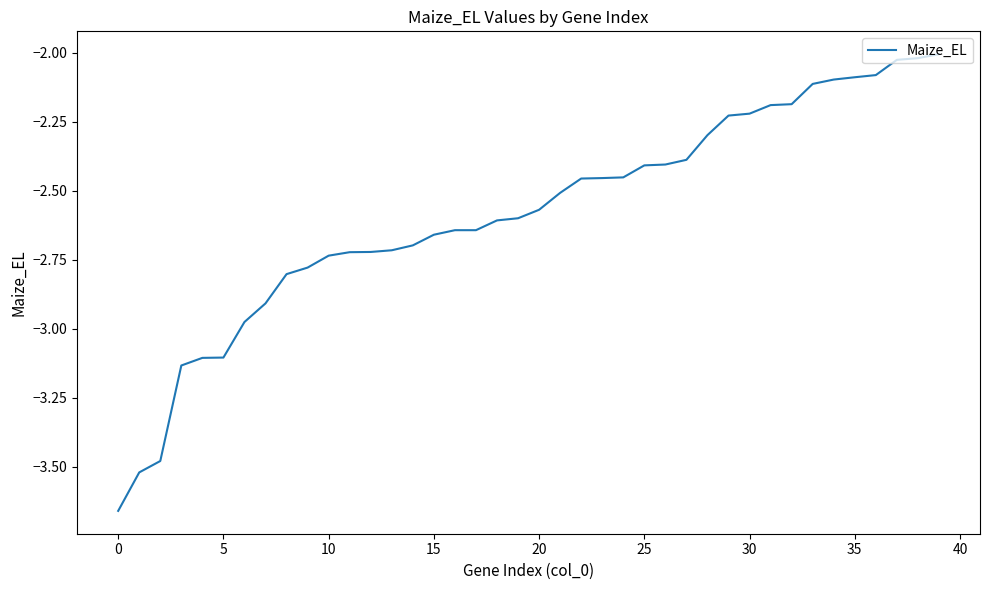

What is the difference between the maximum and minimum values?

1.7